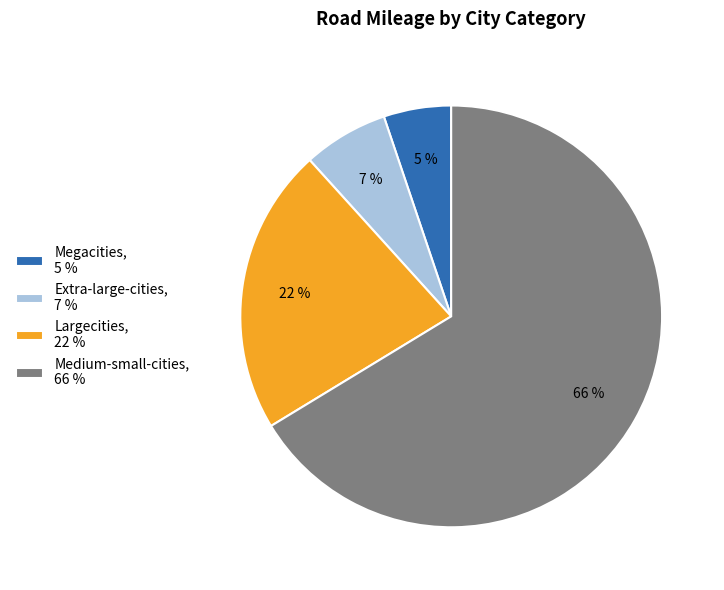

Is the sum of Megacities and Extra-large-cities greater than half?

No